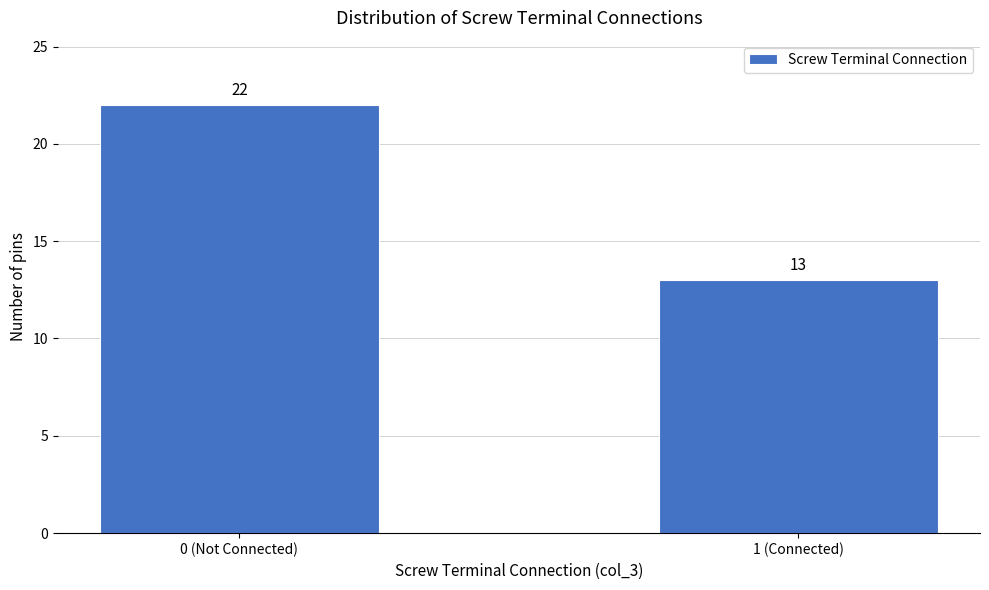

Reading left to right, list all the values displayed in this chart.

0 (Not Connected)=22	1 (Connected)=13